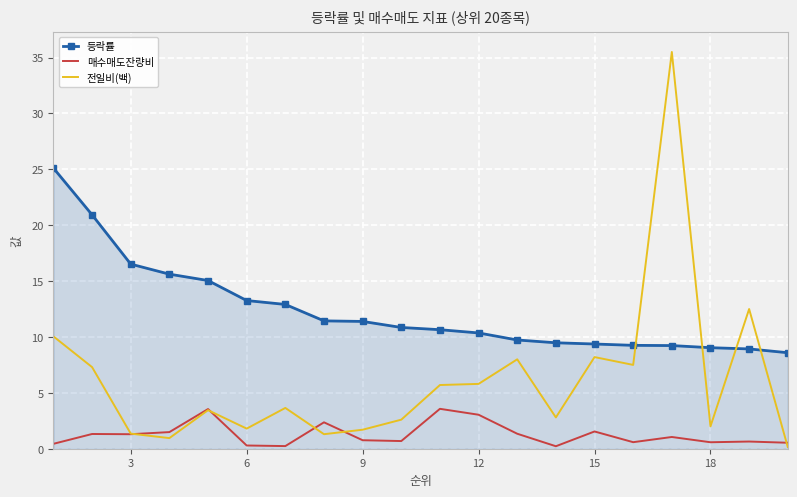

Which series has the largest total across all categories?

등락률